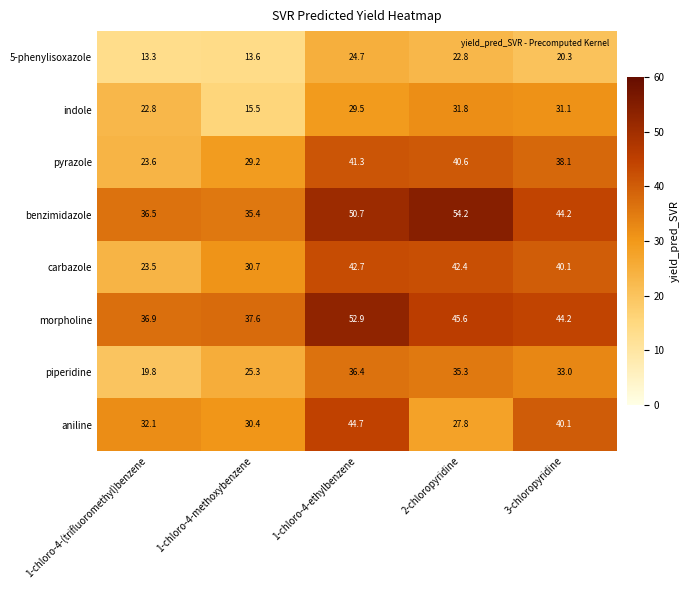

What is the sum of the indole values at 1-chloro-4-(trifluoromethyl)benzene and 1-chloro-4-ethylbenzene?

52.3